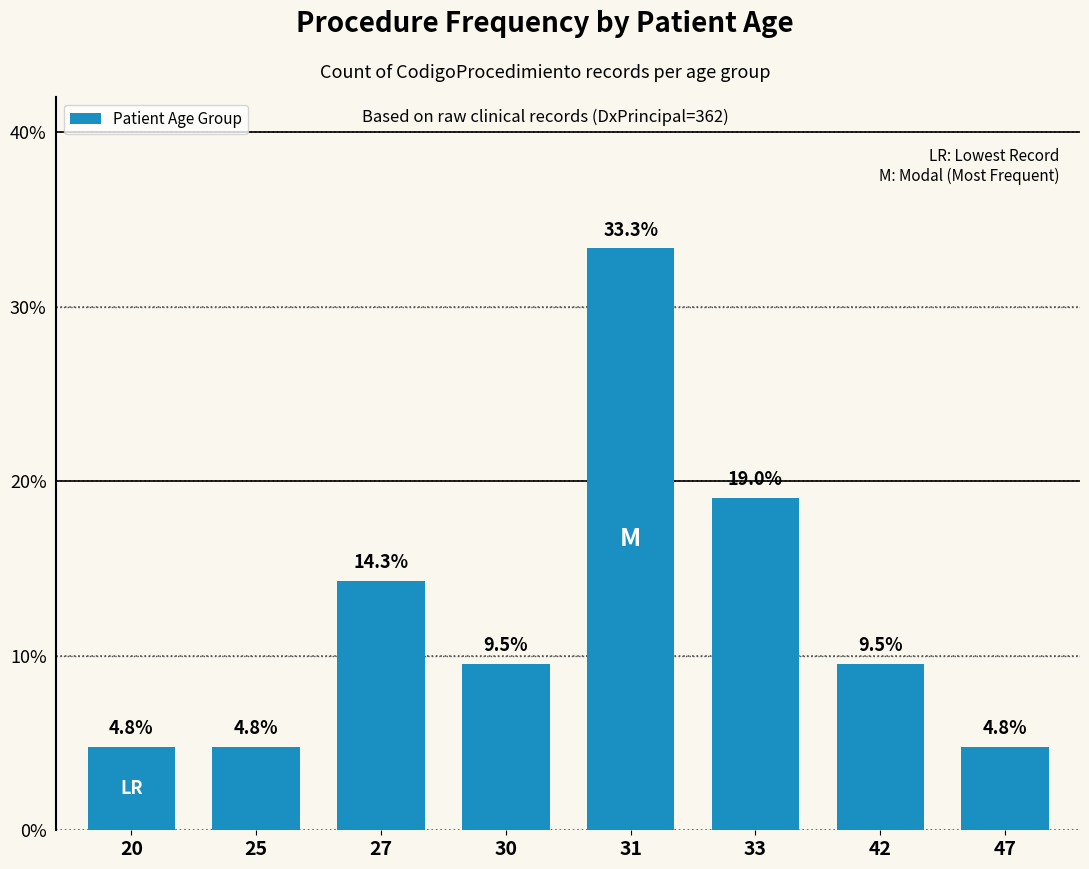

At which category does the chart reach its peak across all series?

31